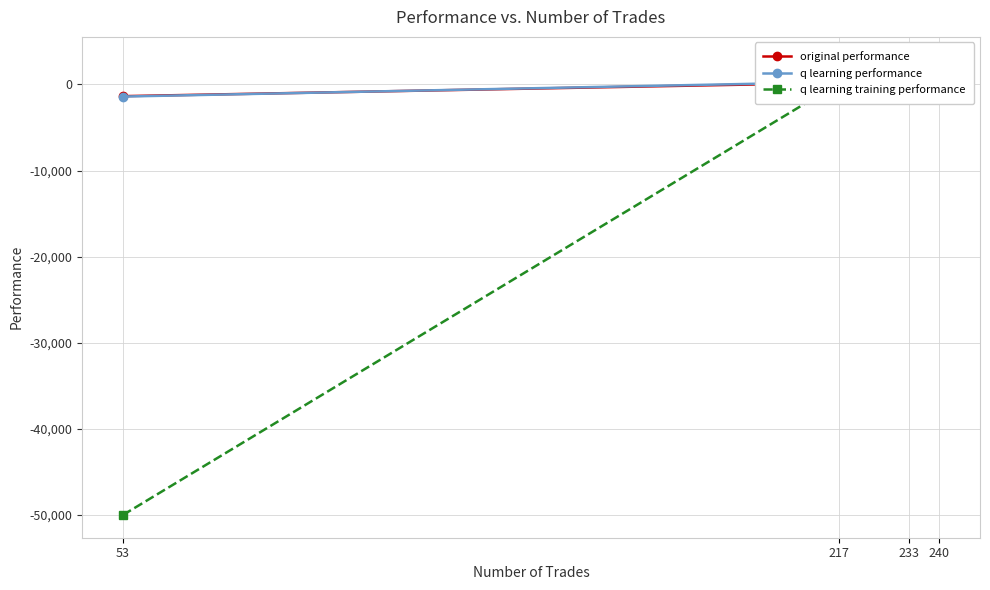

Reading left to right, transcribe all the data shown in this chart.

original performance: -1361.7	174.9	2811.1	1141.5
q learning performance: -1409.7	273.8	2876.6	1088.6
q learning training performance: -50000.0	144.0	1152.2	1303.4